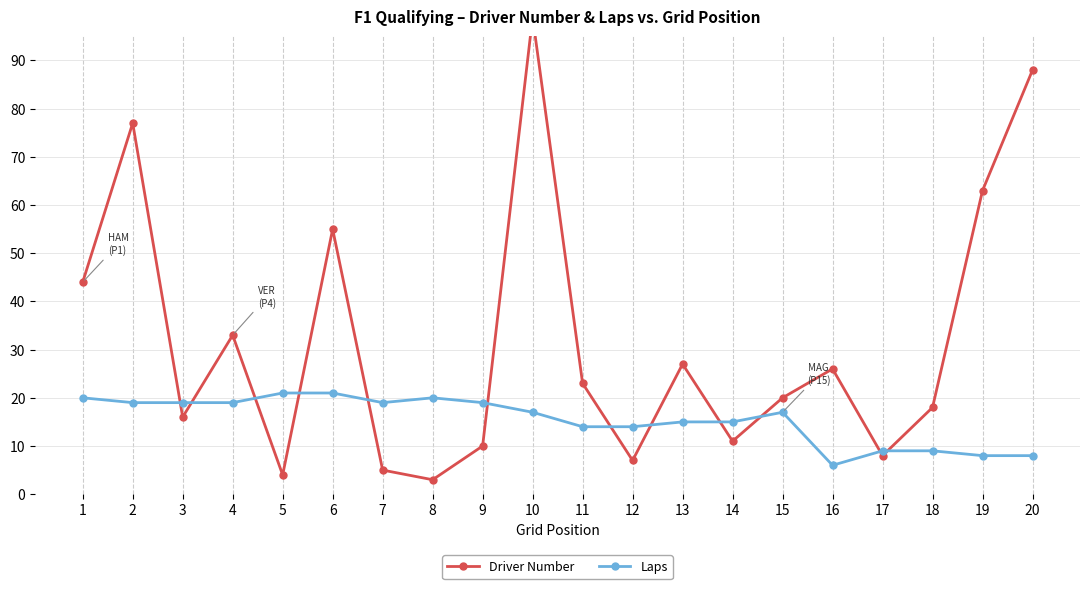

Read the Laps value at 15, to the nearest 5.

15